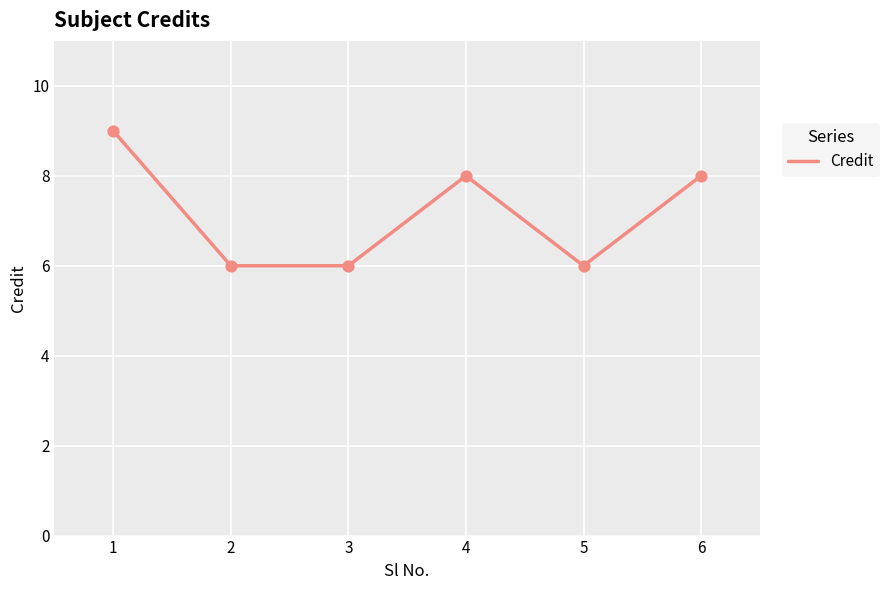

Approximately how many times larger is the value at 3 compared to 1?

0.7